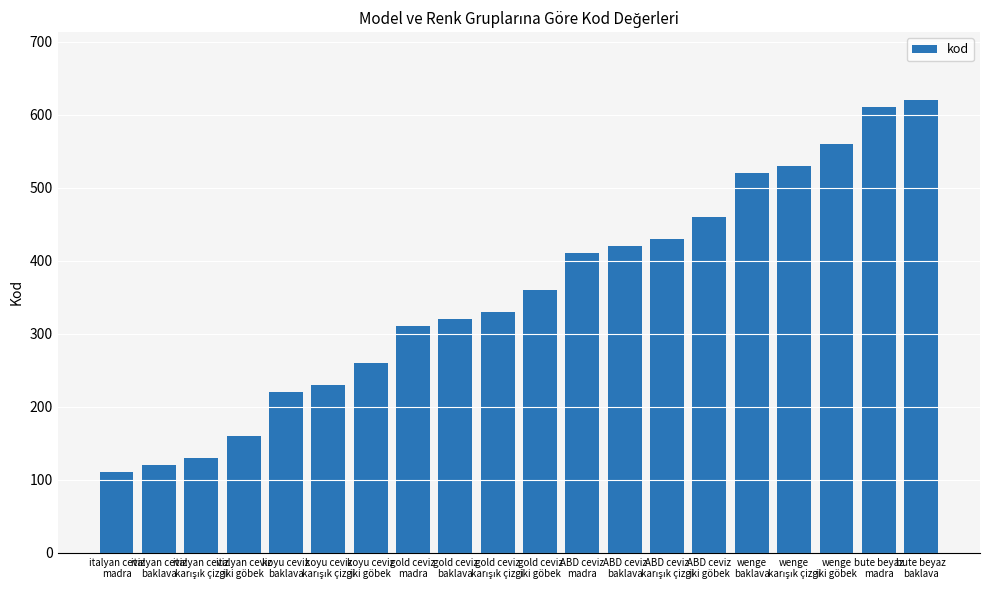

What is the label of the 13th bar from the right?

gold ceviz
madra